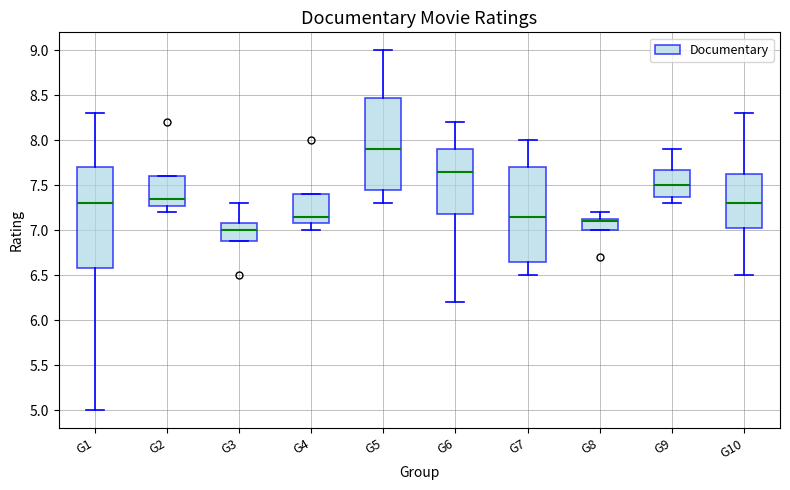

Where does the lower whisker of the box for G4 end on the y-axis? The values are not printed on the chart, so give them approximately, as read against the axis.

7.00